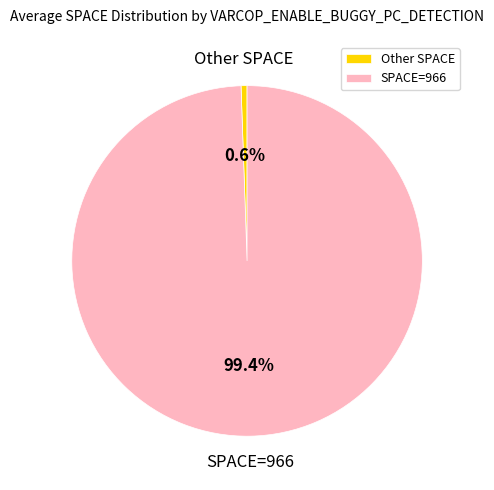

Between SPACE=966 and Other SPACE, which is larger?

SPACE=966